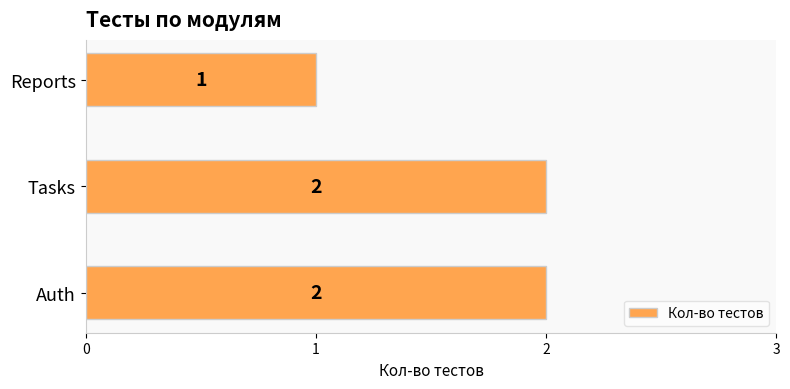

Reading top to bottom, list all the values displayed in this chart.

Reports=1	Tasks=2	Auth=2